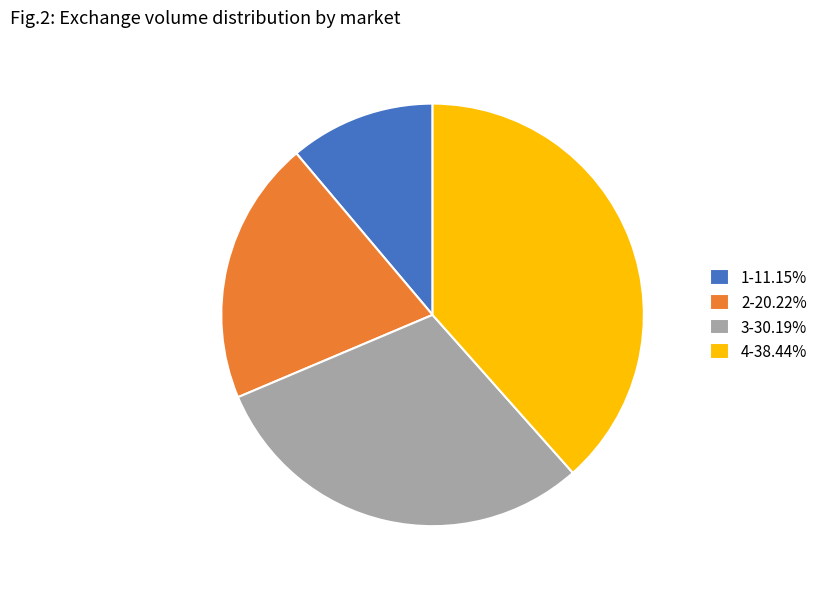

What is the ratio of the value at 2-20.22% to the value at 1-11.15%?

1.8